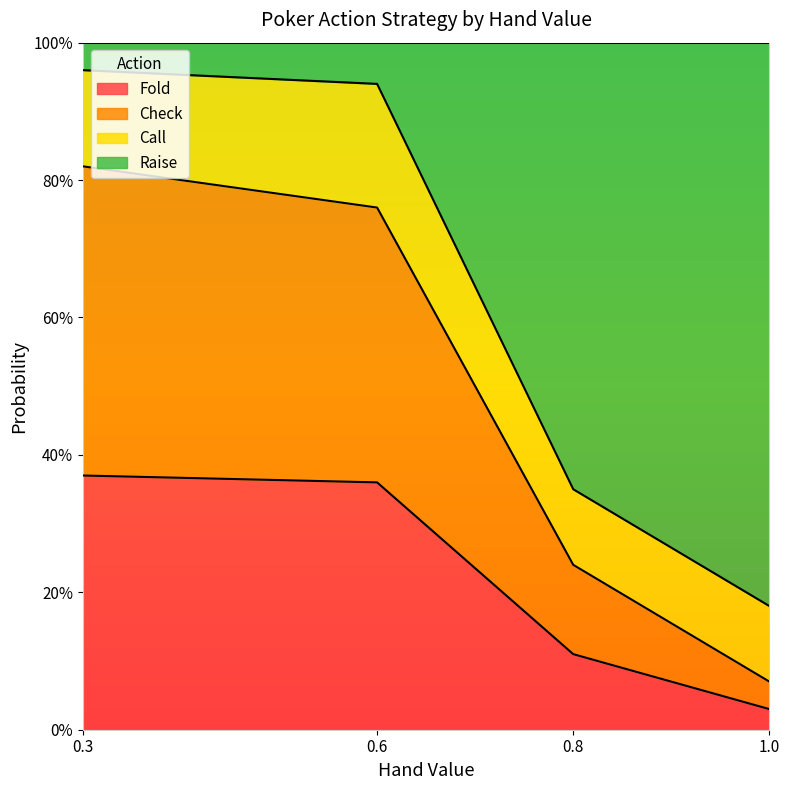

What is the average value of the Fold series?

0.2